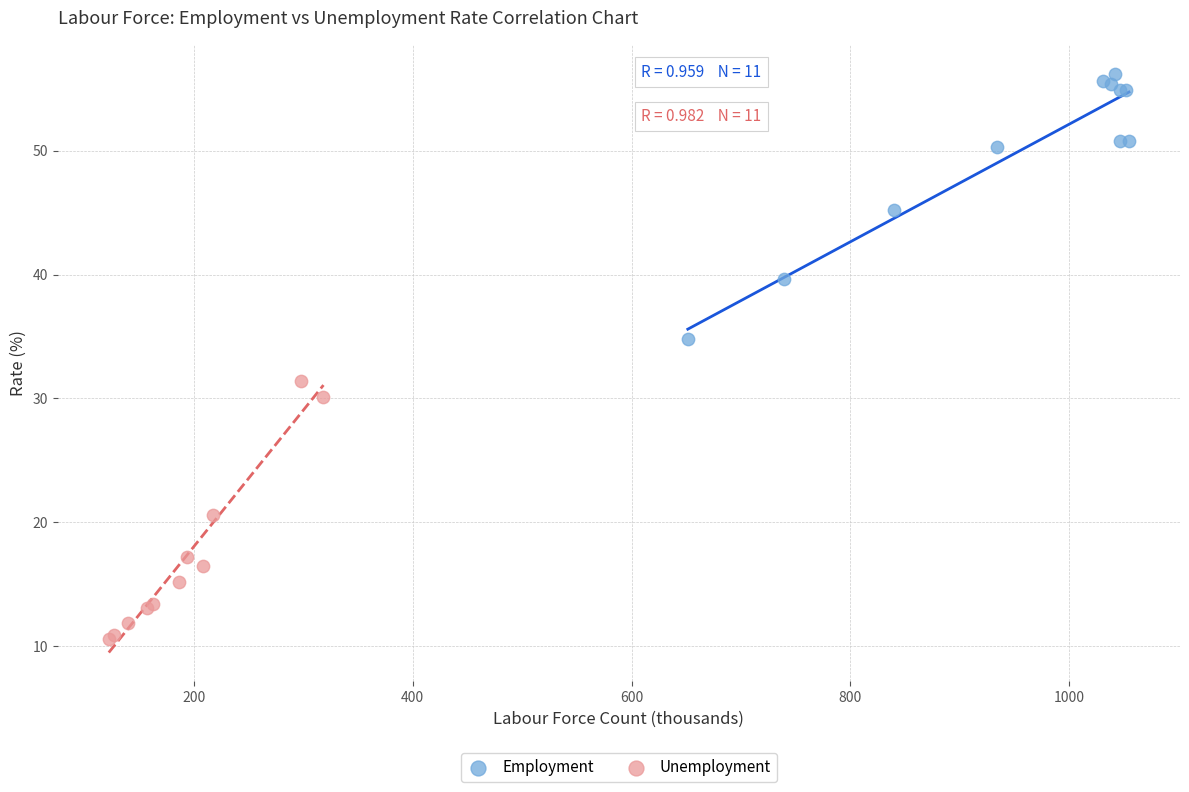

Which series contains the lowest Y value?

Unemployment